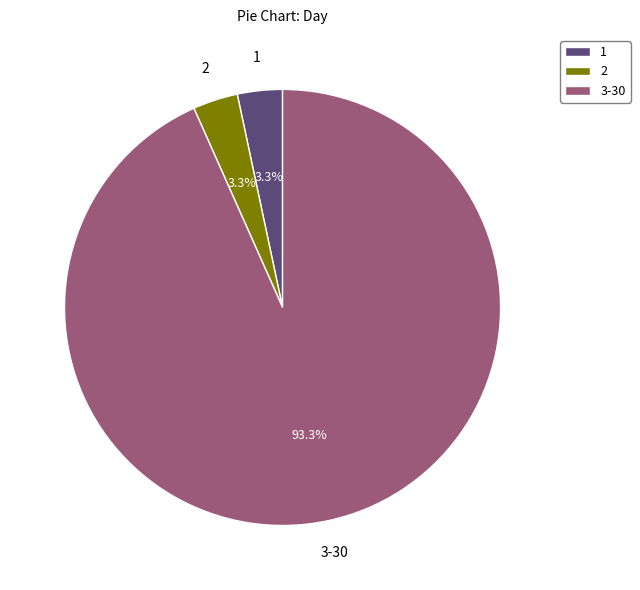

Approximately how many times larger is the value at 1 compared to 2?

1.0